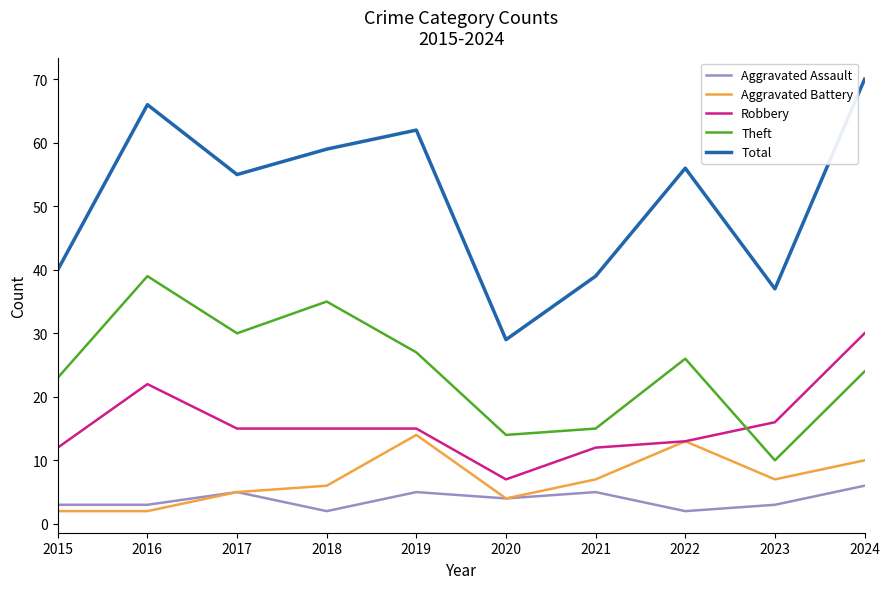

How many lines are shown in the chart?

5